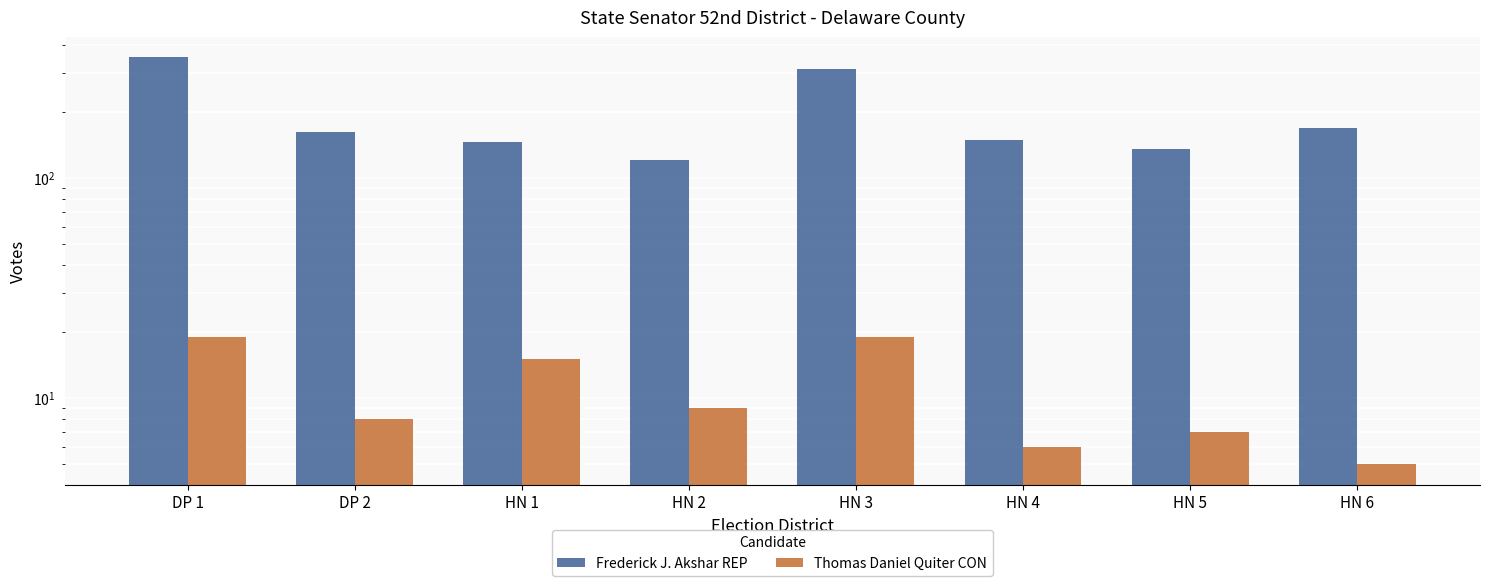

What are all the series names shown in the legend?

Frederick J. Akshar REP, Thomas Daniel Quiter CON